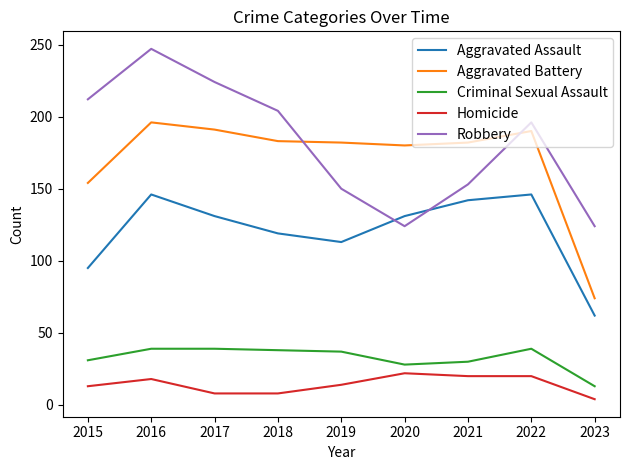

Which category has the lowest value in the Aggravated Battery series?

2023